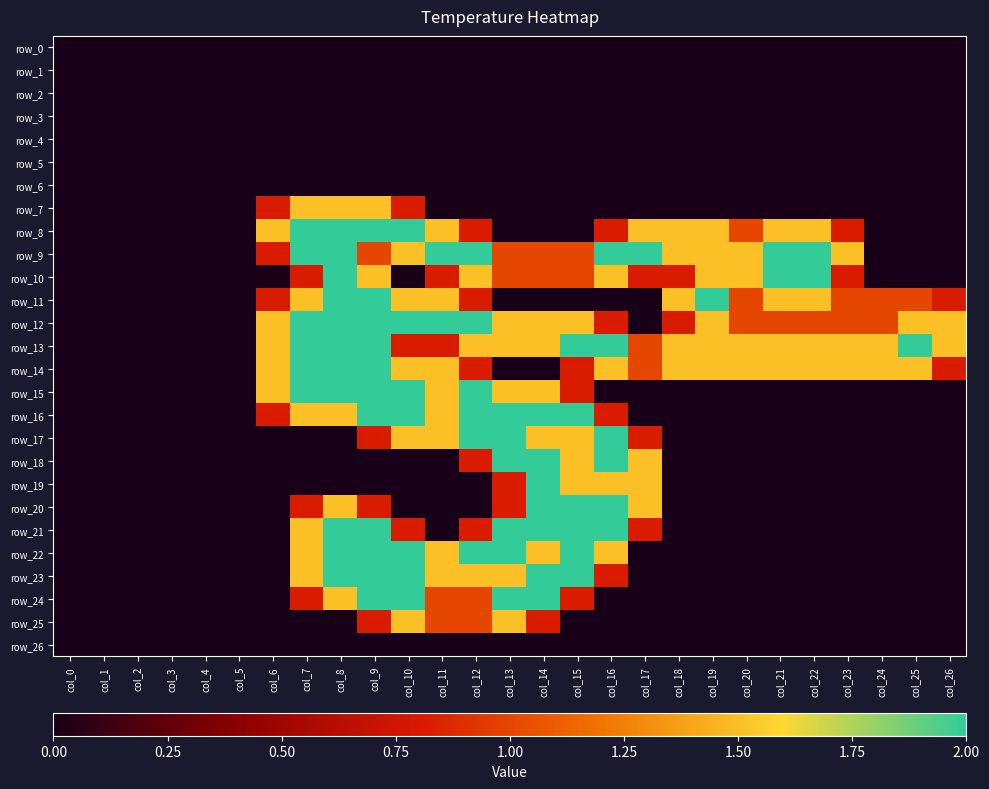

At how many categories does at least one series exceed 0?

21